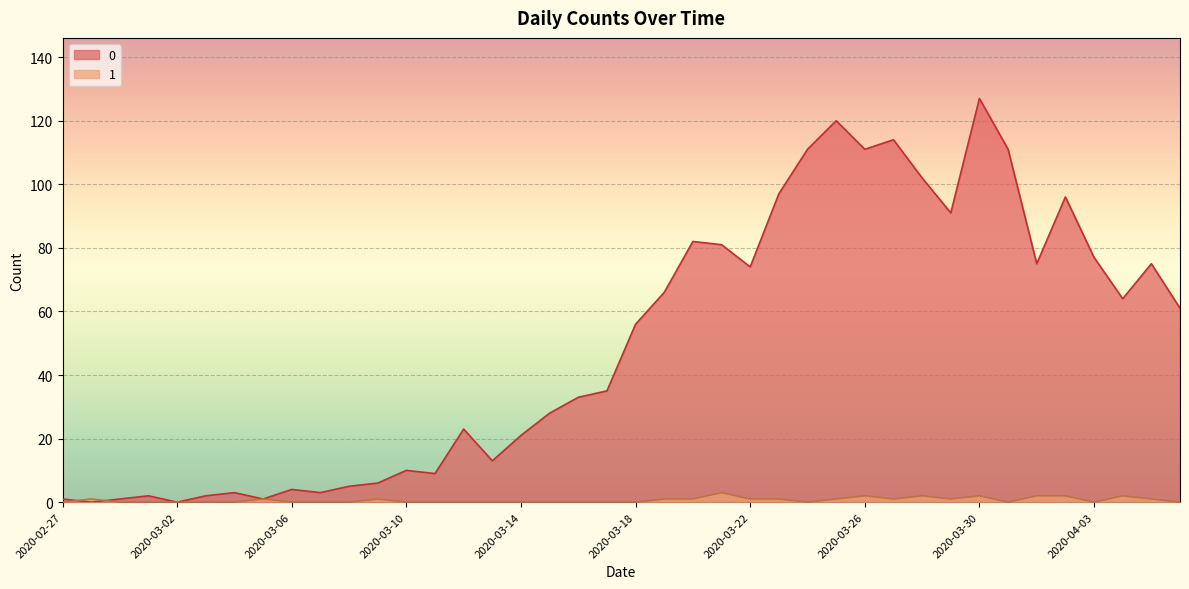

Where is 0 nearest to the value 63?

2020-04-04